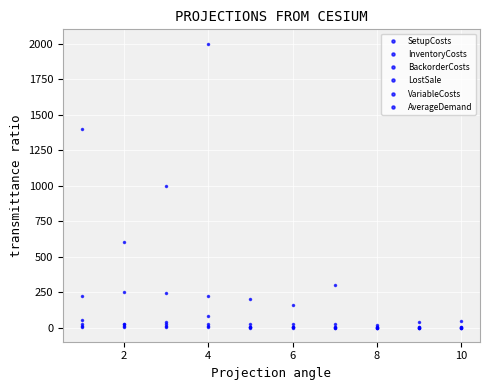

List the series in order of their peak value, lowest first.

VariableCosts, InventoryCosts, BackorderCosts, AverageDemand, LostSale, SetupCosts